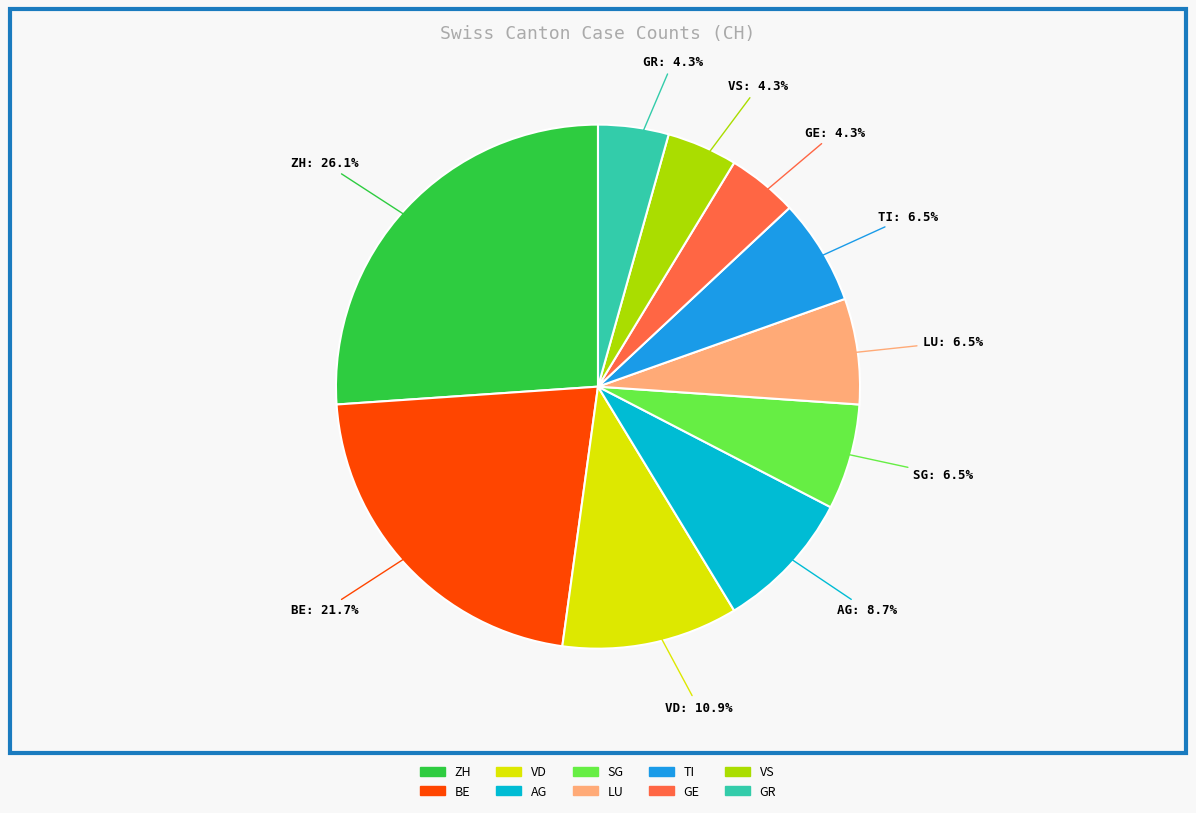

Which slice is the largest?

ZH